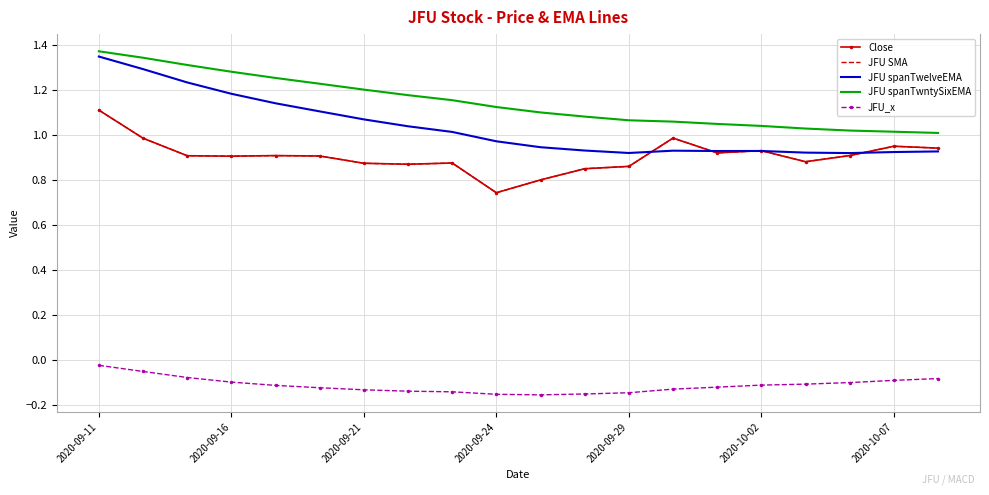

True or false: JFU SMA and JFU spanTwntySixEMA intersect in this chart.

False